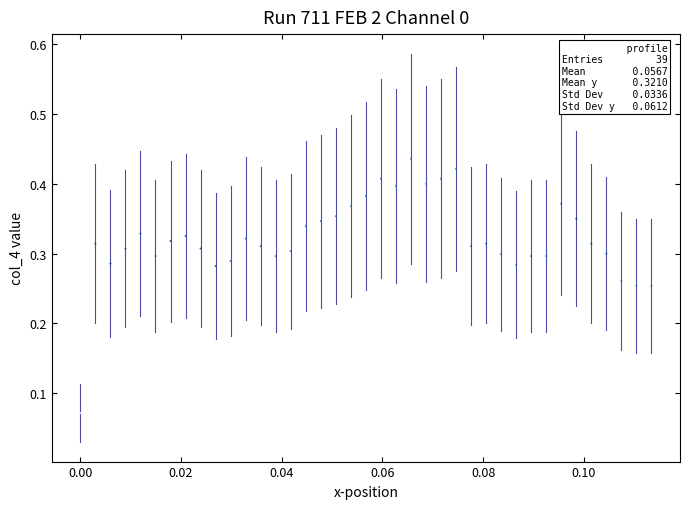

Count the number of points in this scatter plot.

39